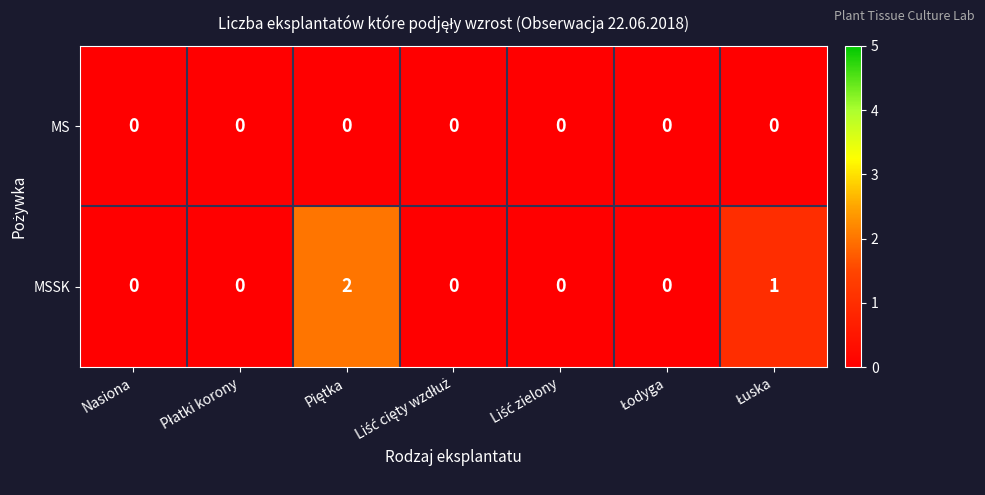

List the series in order of their peak value, highest first.

MSSK, MS